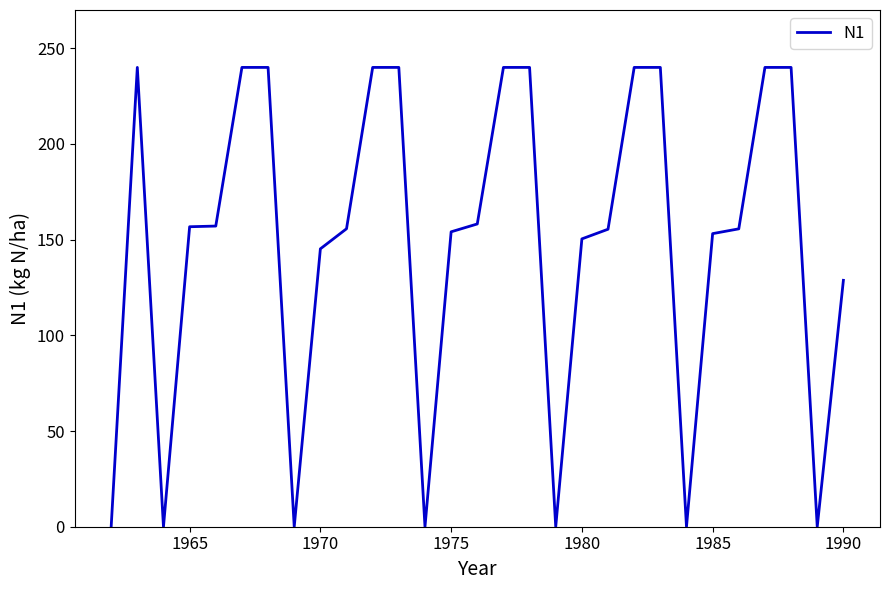

How many distinct data groups are displayed?

1